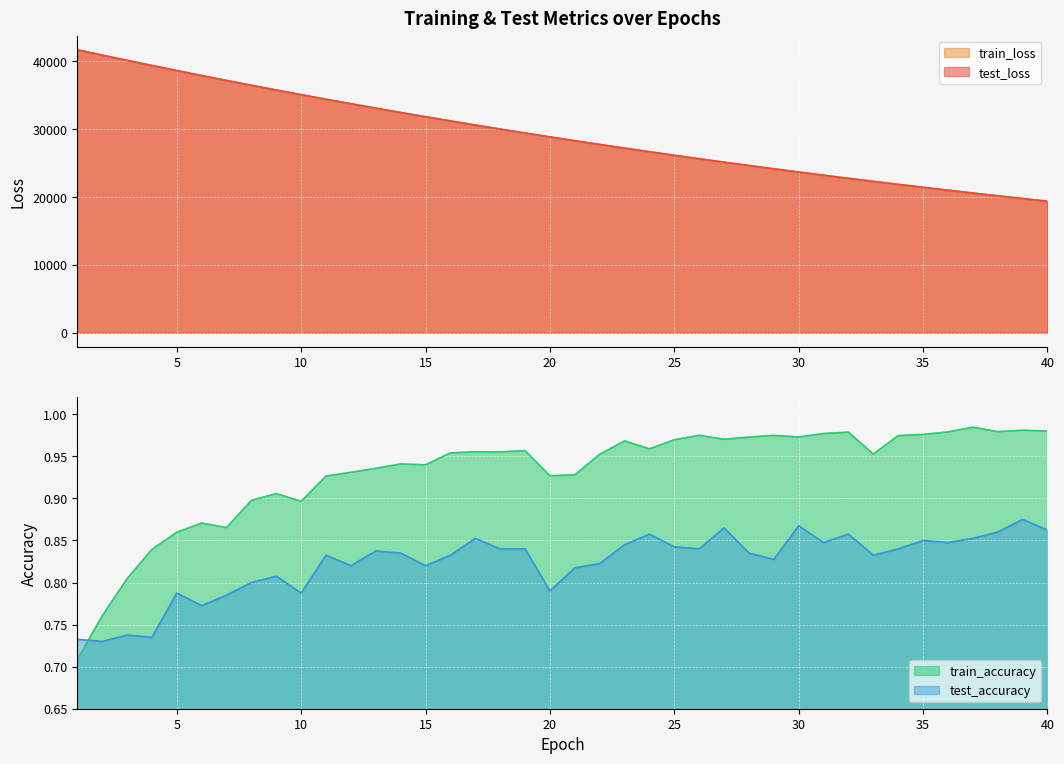

Read the test_loss value at 12.

33756.8